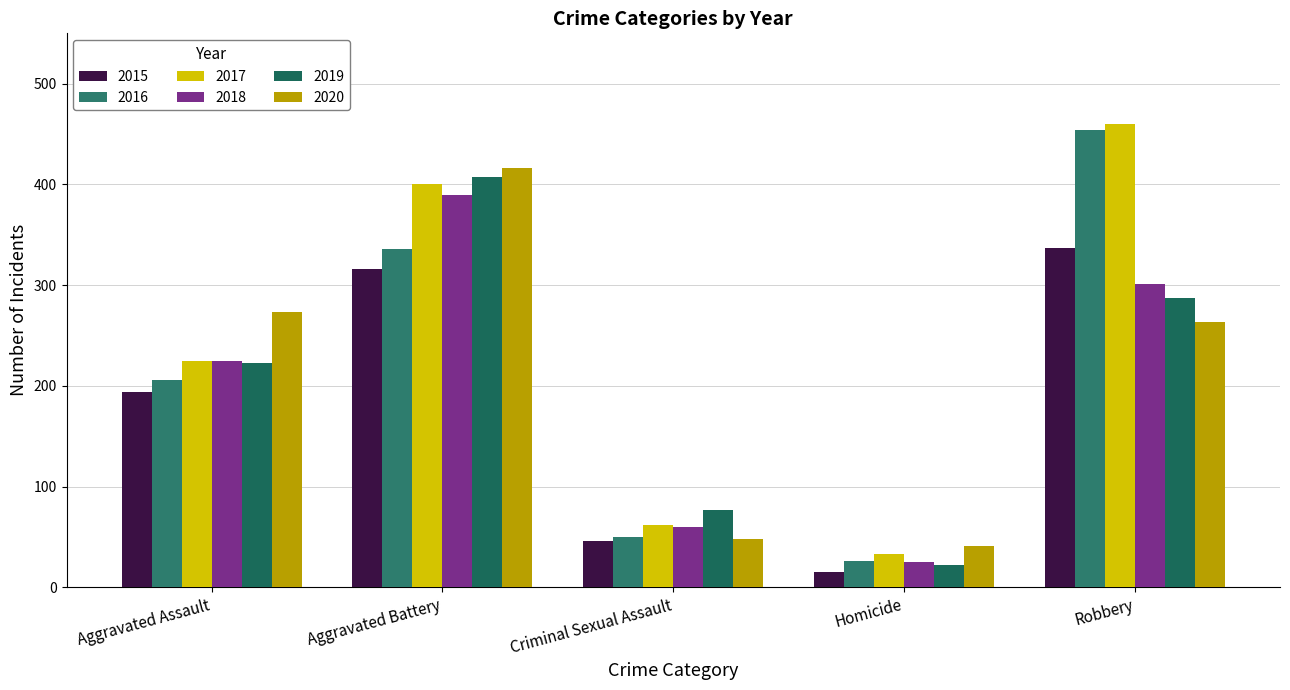

What value does the 2020 series have at Criminal Sexual Assault, to the nearest 50?

50